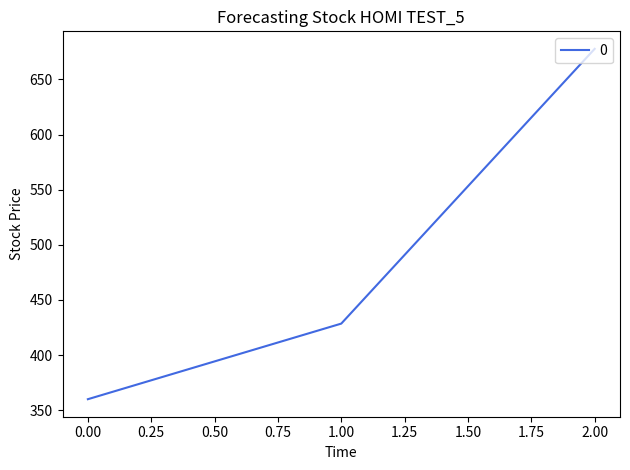

Approximately how many times larger is the value at 2.00 compared to 0.00?

1.9